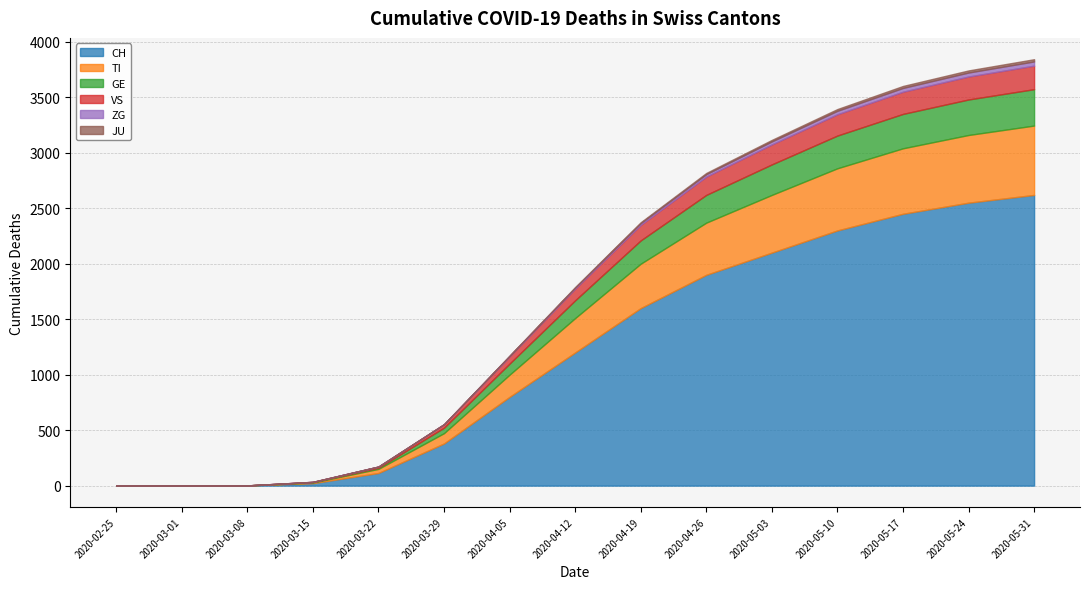

What are all the series names shown in the legend?

CH, TI, GE, VS, ZG, JU